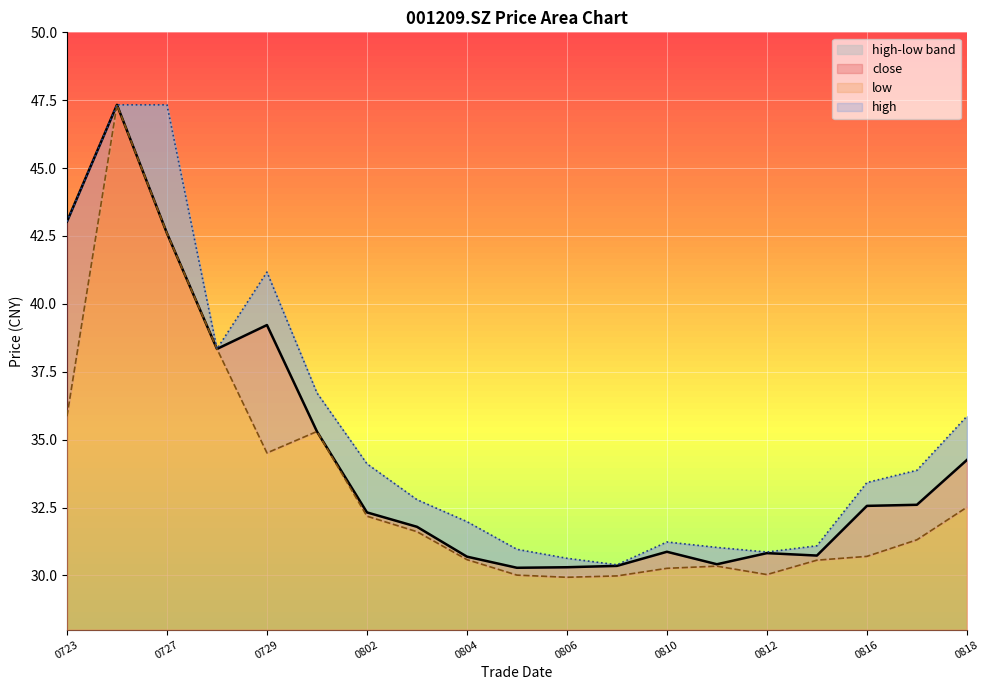

Is it true that close equals 30.8 at 0812?

True